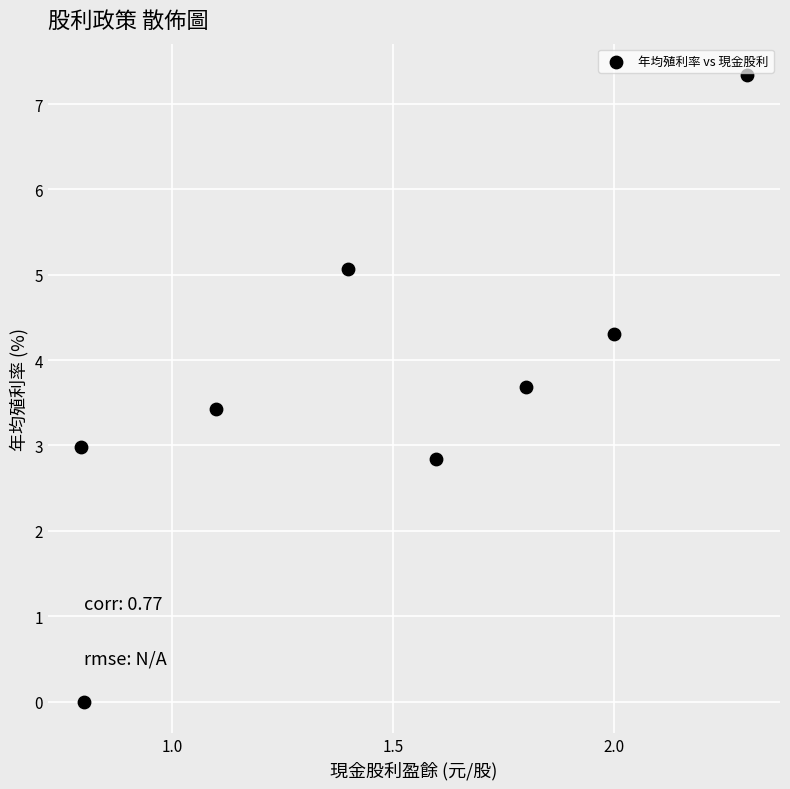

What is the average X value?

1.5